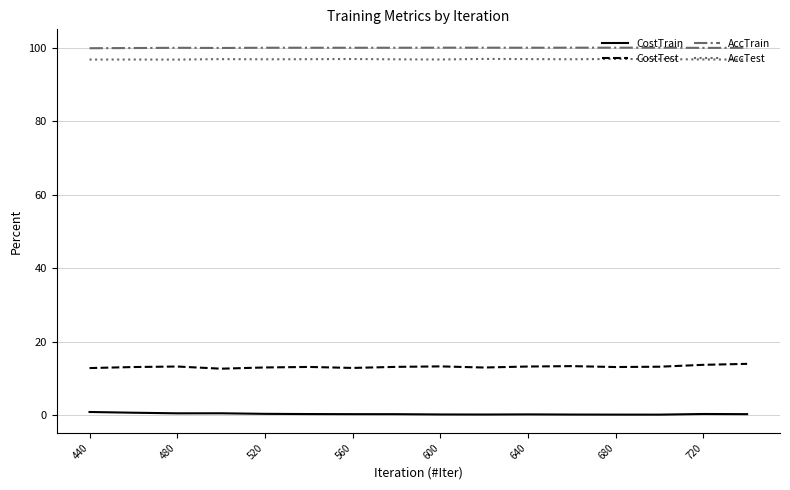

True or false: AccTrain and CostTest intersect in this chart.

False